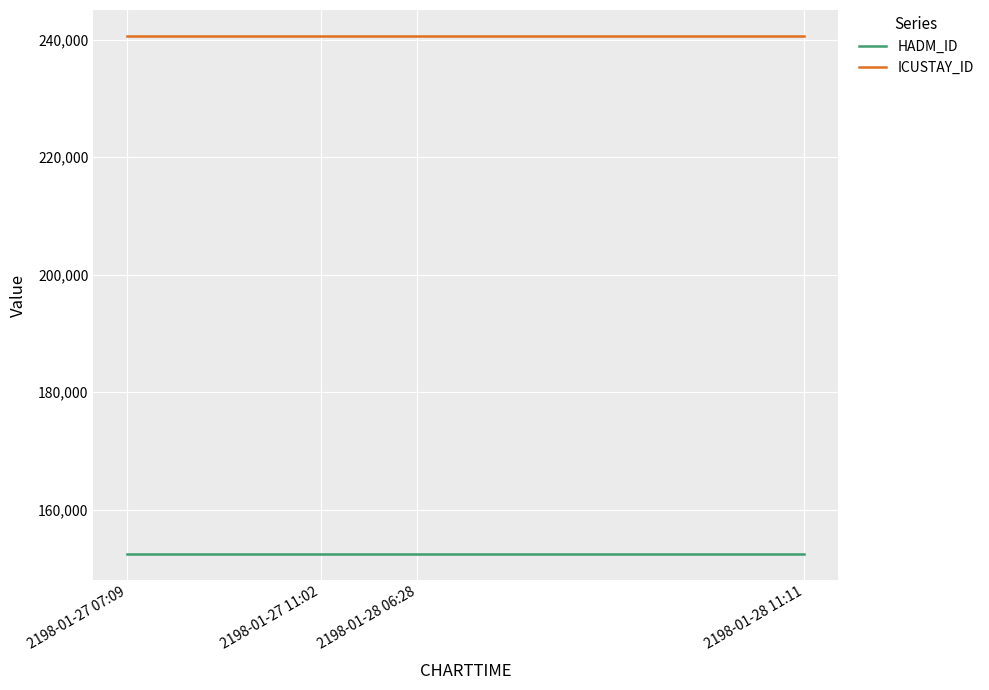

Rank the series by their maximum value, from lowest to highest.

HADM_ID, ICUSTAY_ID